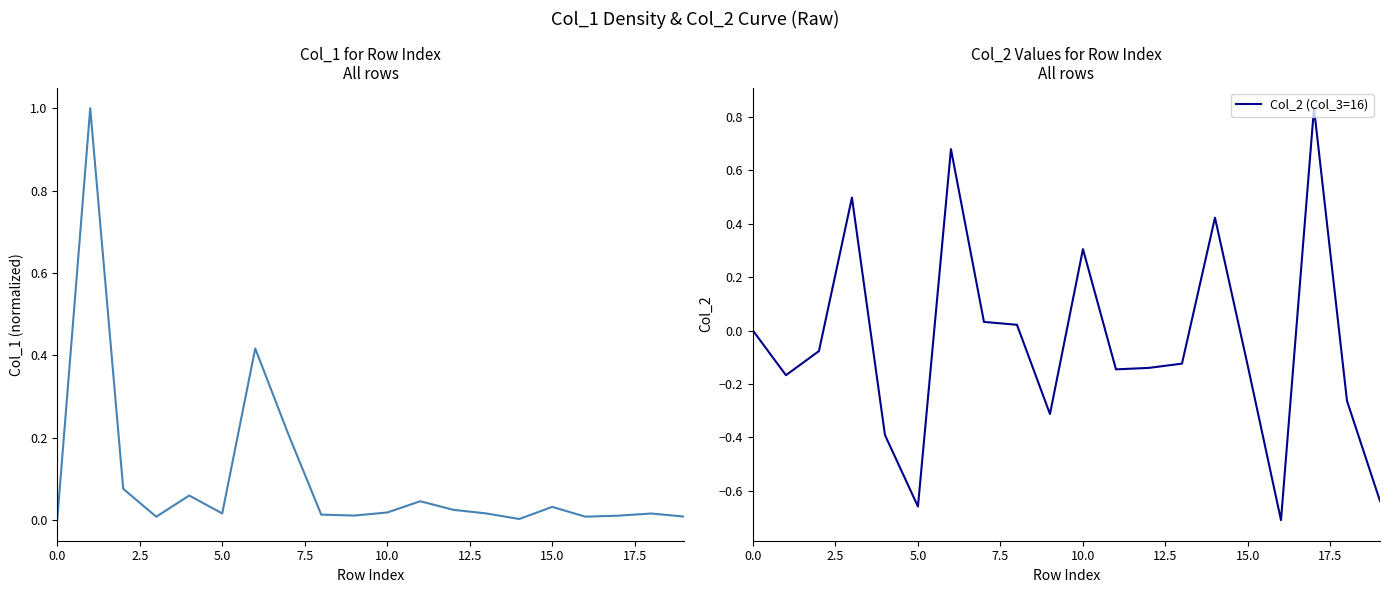

What is the label of the 8th point from the right?

12